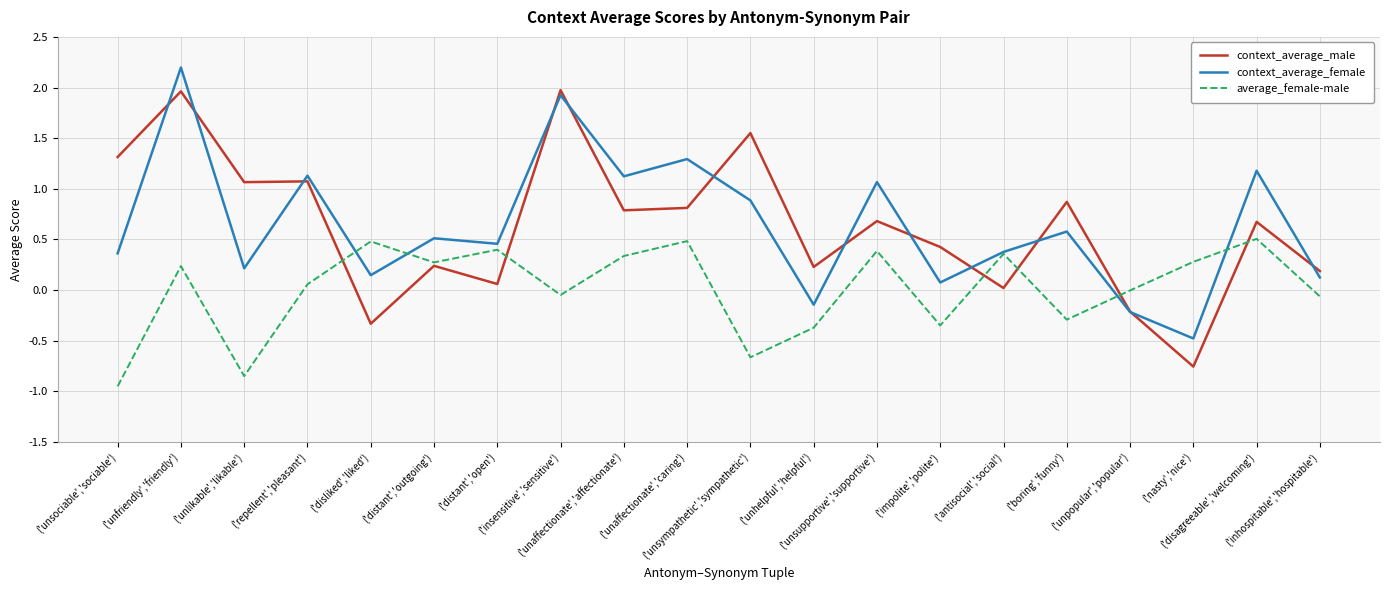

What is the greatest value displayed?

2.2